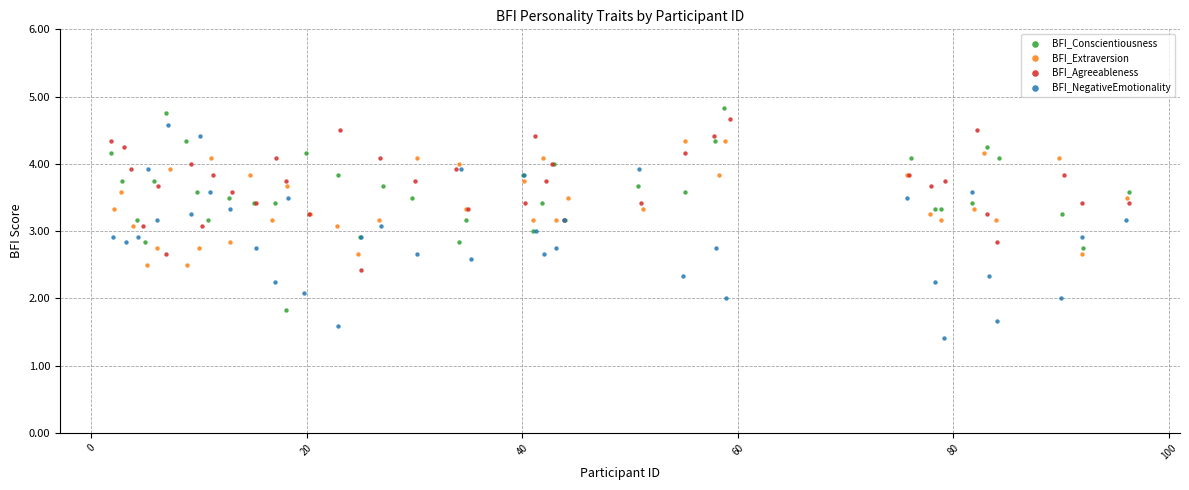

Which series reaches the maximum Y coordinate?

BFI_Conscientiousness